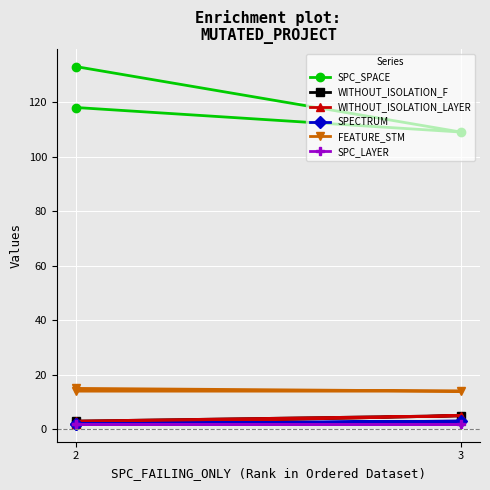

The value of SPC_LAYER at 3 is 2. True or false?

True